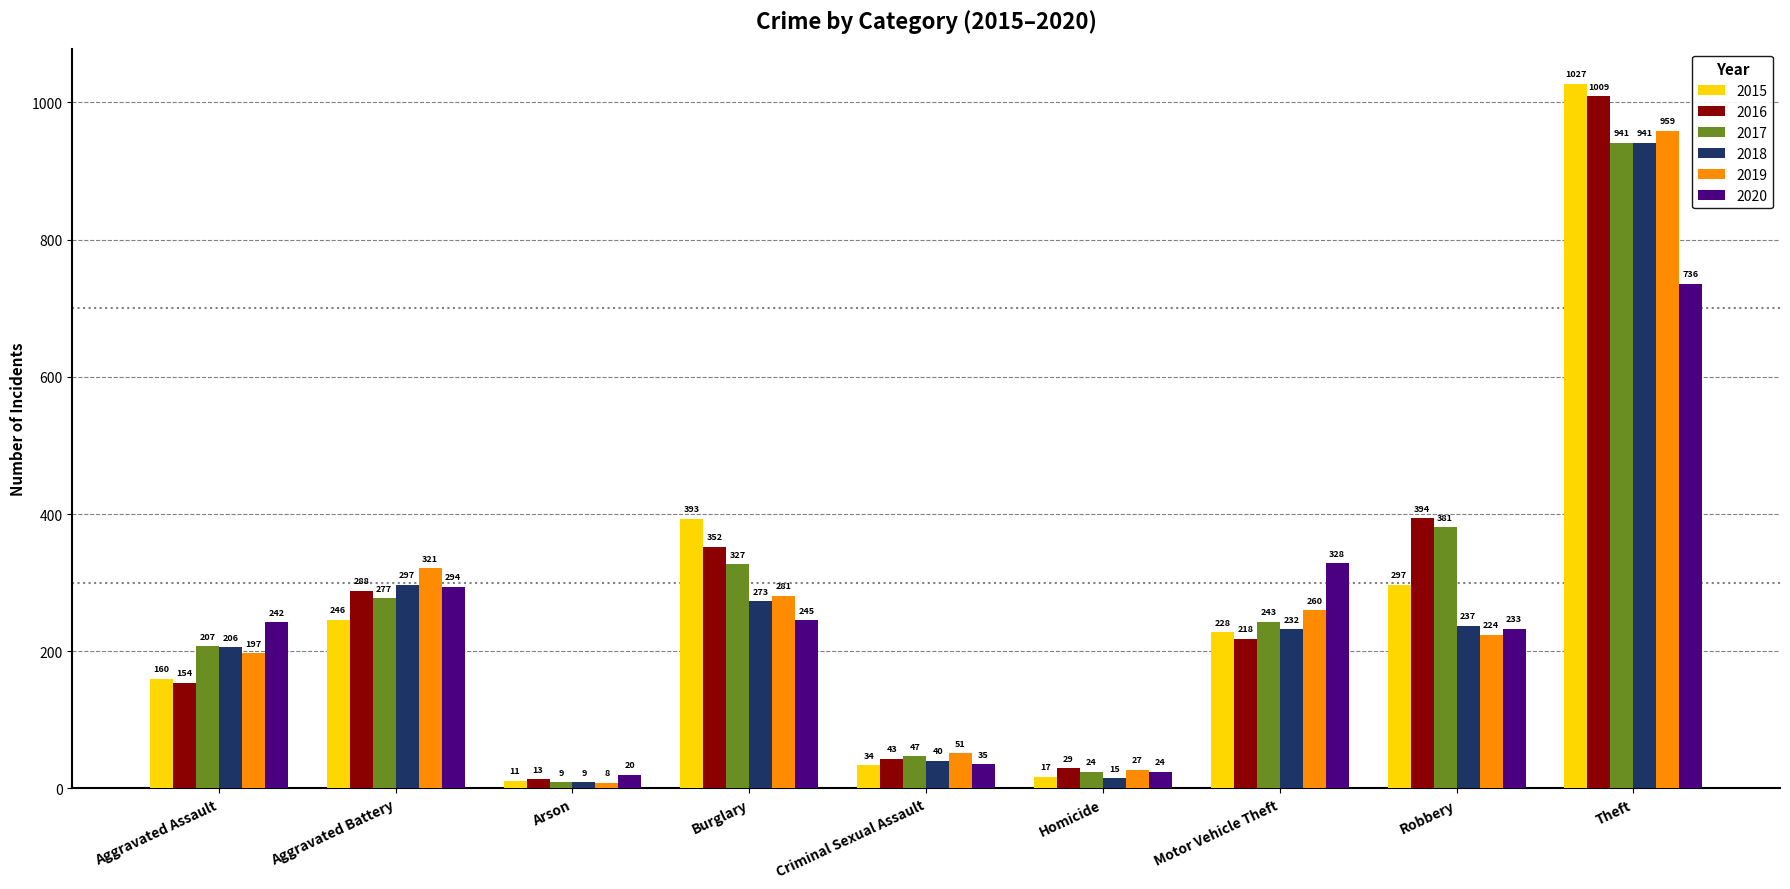

How many bars are there in total?

54